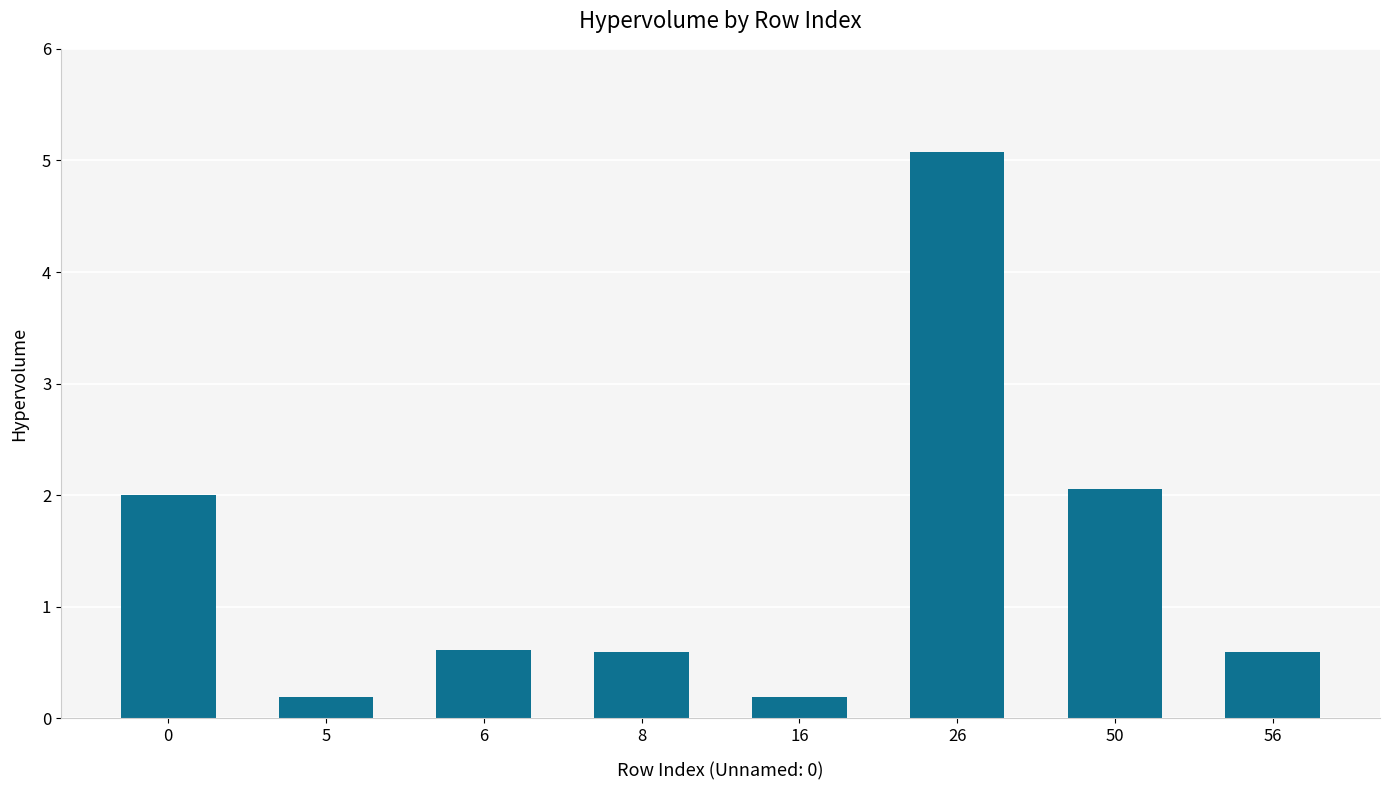

Reading left to right, transcribe all the data shown in this chart.

0=2.0	5=0.2	6=0.6	8=0.6	16=0.2	26=5.1	50=2.1	56=0.6